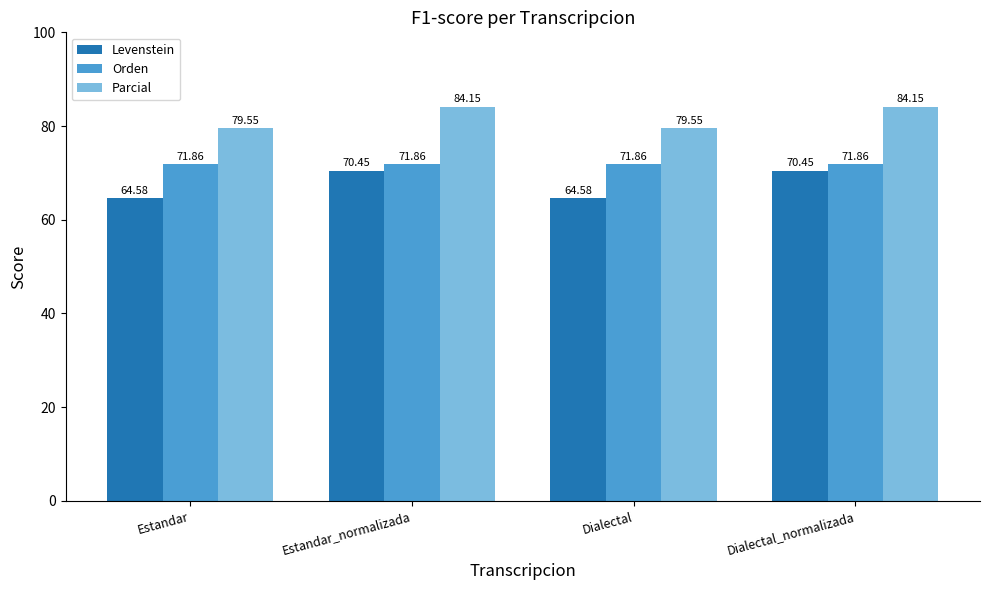

Where does the Parcial series first go above 84?

Estandar_normalizada